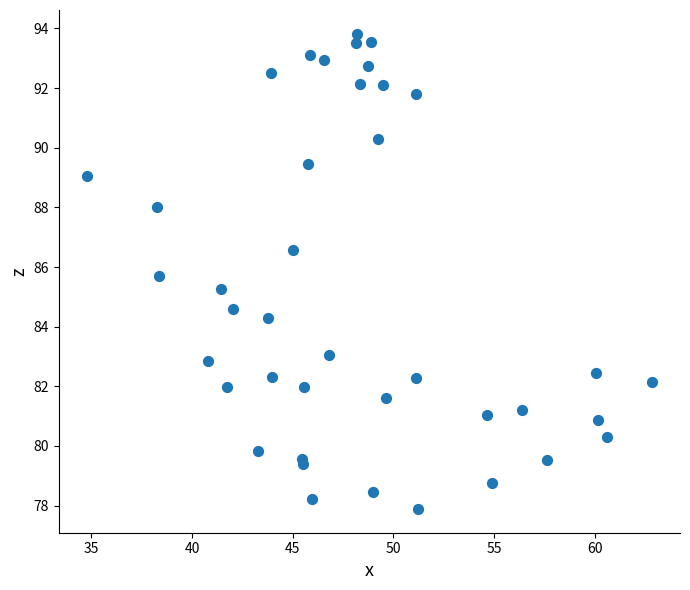

What is the range of Y values (max minus min)?

15.9